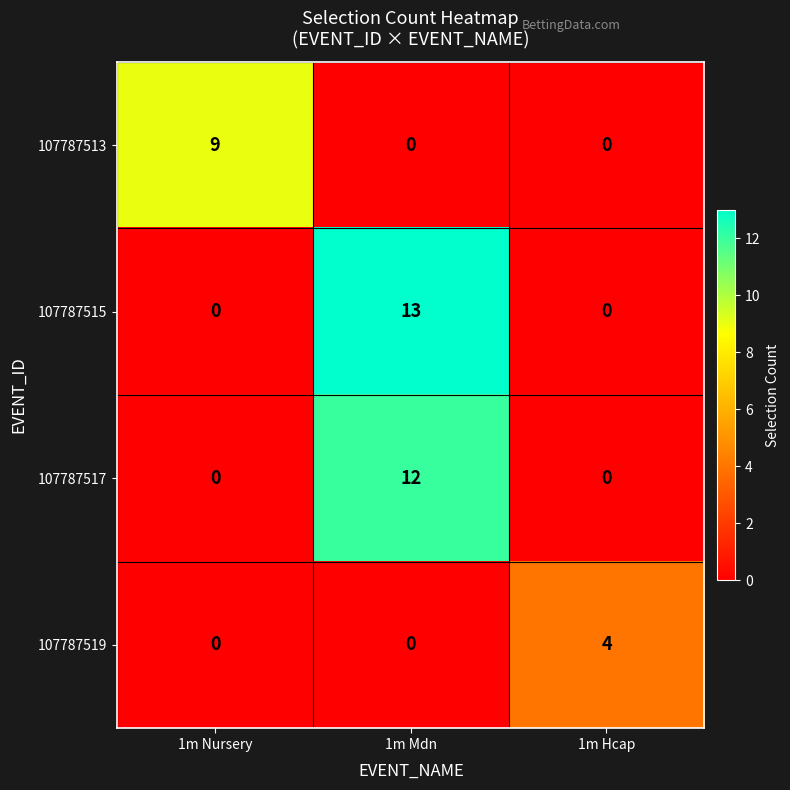

Reading right to left, extract all data points from this chart.

107787513: 1m Hcap=0	1m Mdn=0	1m Nursery=9
107787515: 1m Hcap=0	1m Mdn=13	1m Nursery=0
107787517: 1m Hcap=0	1m Mdn=12	1m Nursery=0
107787519: 1m Hcap=4	1m Mdn=0	1m Nursery=0